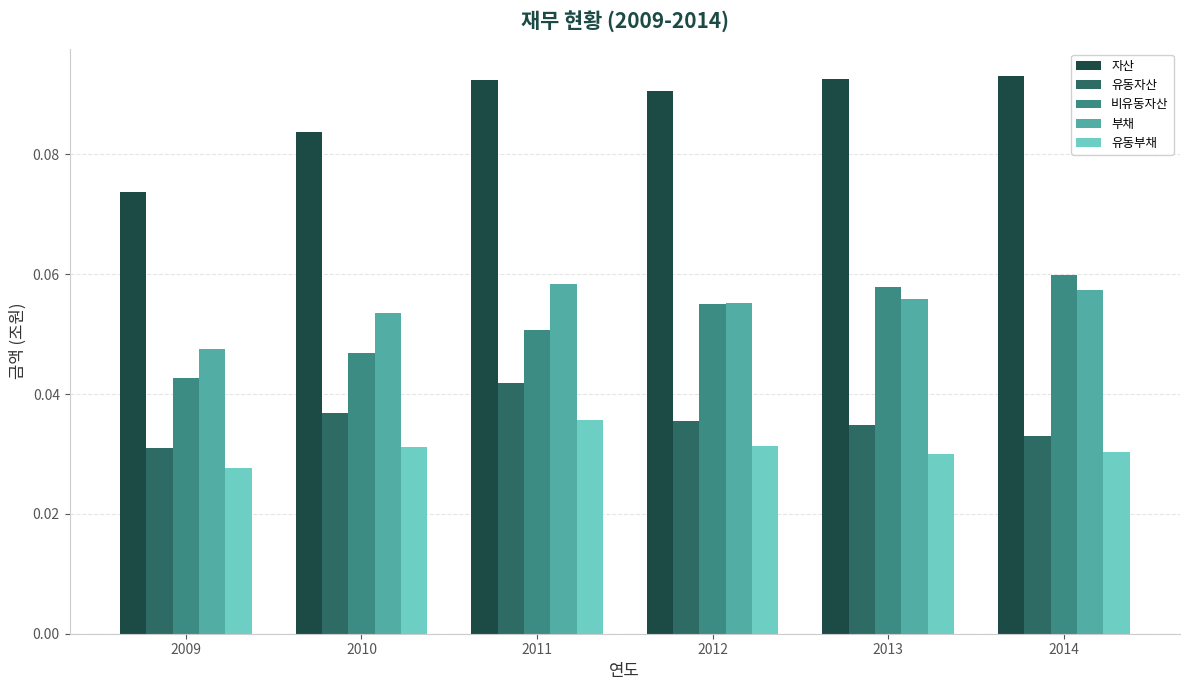

Is the value of 자산 at 2010 greater than the value of 비유동자산 at 2013?

Yes